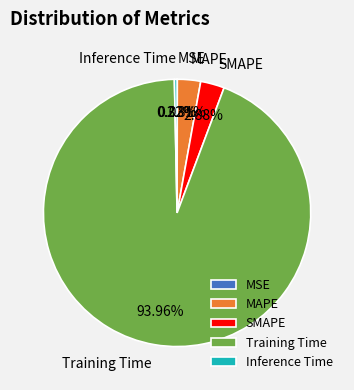

Is the sum of Training Time and MAPE greater than half?

Yes